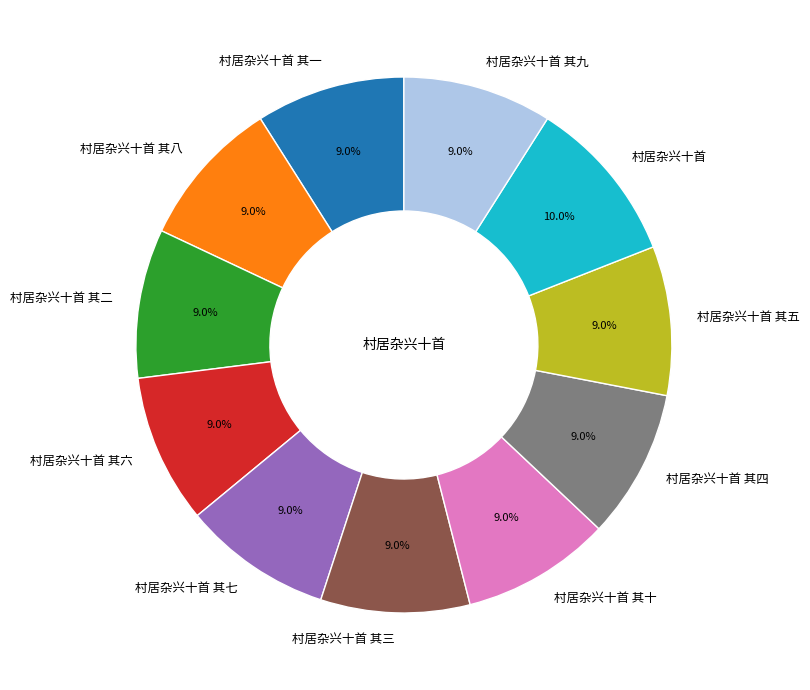

To the nearest percent, what percentage of the pie is 村居杂兴十首 其一?

9%